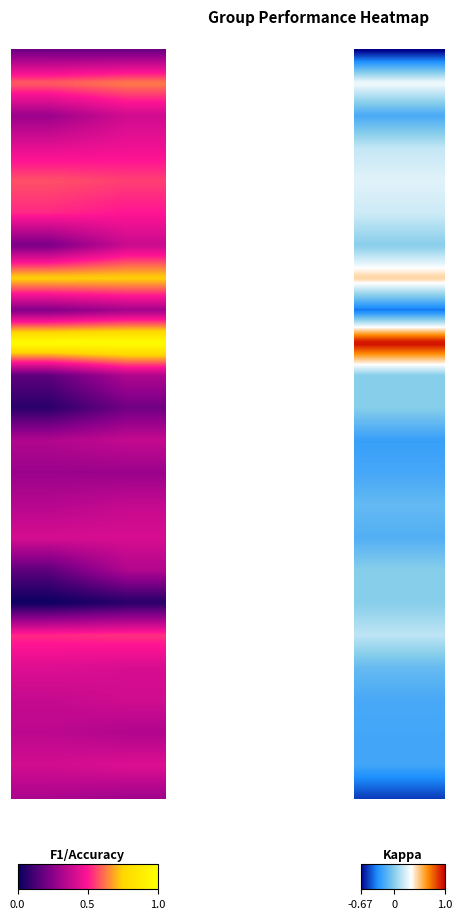

Reading left to right, list all the values displayed in this chart.

1: 0.2	-0.7	0.2
2: 0.6	0.3	0.6
3: 0.3	-0.2	0.4
4: 0.4	0.2	0.5
5: 0.6	0.3	0.6
6: 0.5	0.2	0.5
7: 0.2	0.0	0.4
8: 0.8	0.5	0.8
9: 0.2	-0.4	0.3
10: 1.0	1.0	1.0
12: 0.2	0.0	0.3
13: 0.1	0.0	0.2
14: 0.3	-0.2	0.4
15: 0.3	-0.2	0.3
16: 0.3	-0.1	0.4
17: 0.4	-0.2	0.4
18: 0.2	0.0	0.3
19: 0.0	0.0	0.1
21: 0.5	0.2	0.5
22: 0.4	-0.1	0.4
23: 0.4	-0.2	0.4
24: 0.4	-0.2	0.3
25: 0.4	-0.2	0.4
26: 0.3	-0.5	0.3